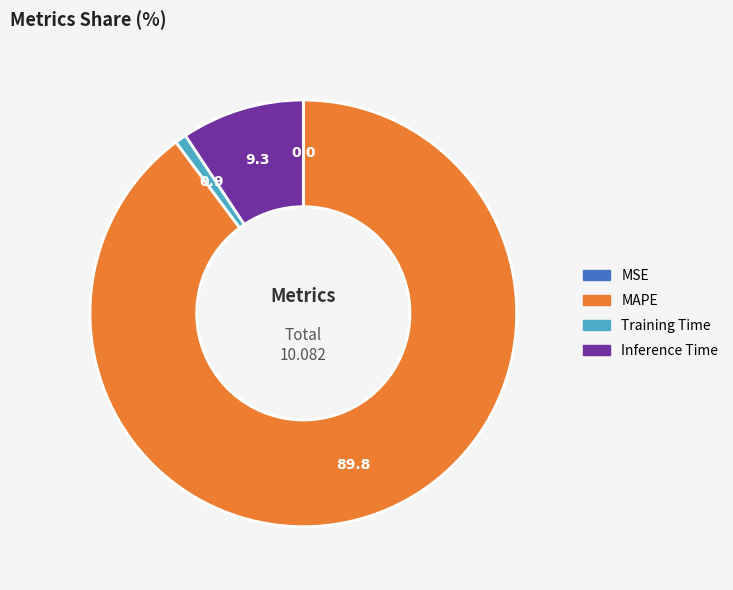

Does any single category account for the majority?

Yes